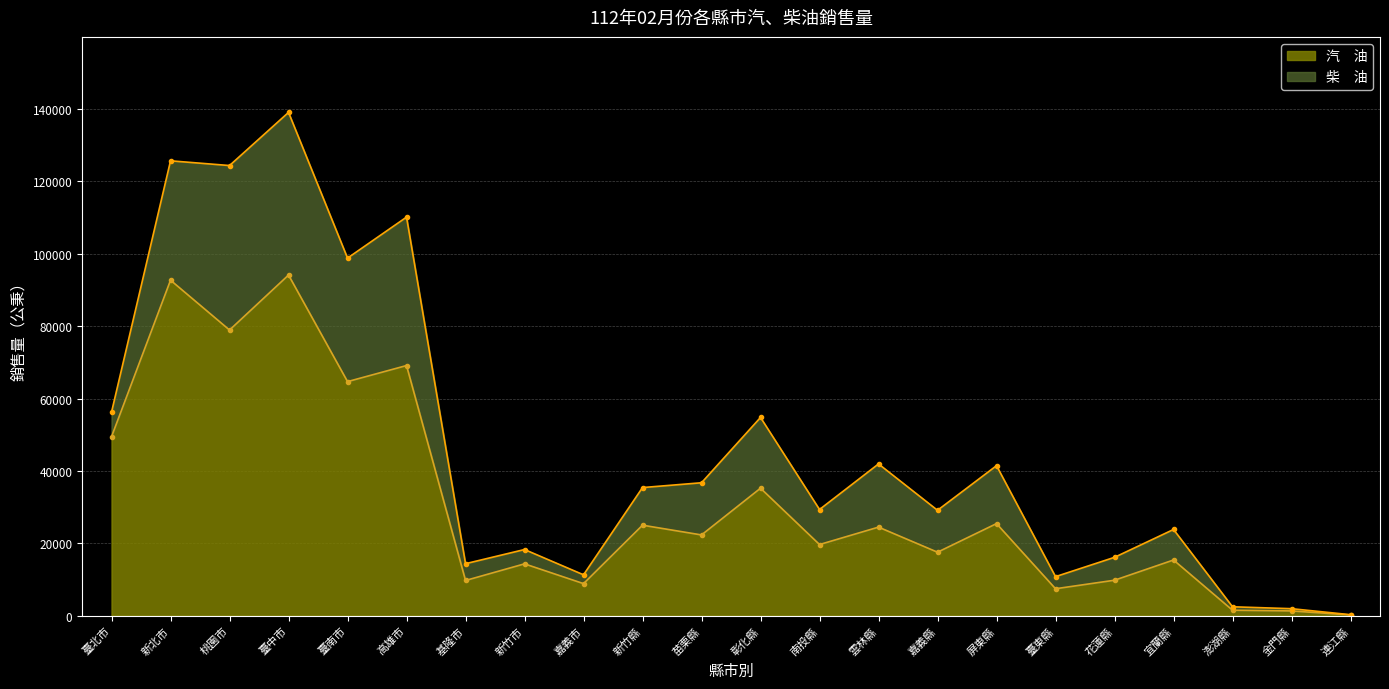

How many points are higher than both their immediate neighbors (excluding endpoints)?

9